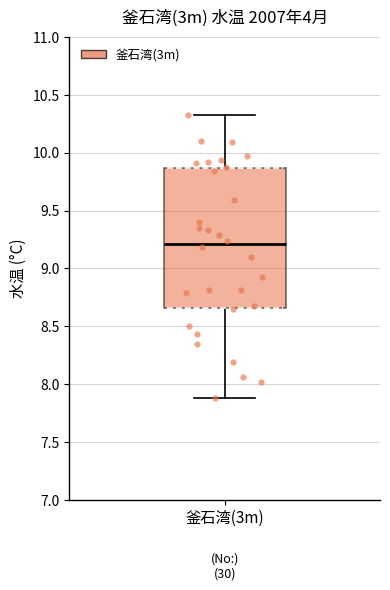

Where is the upper edge of the box for 釜石湾(3m) on the y-axis? The values are not printed on the chart, so give them approximately, as read against the axis.

9.85